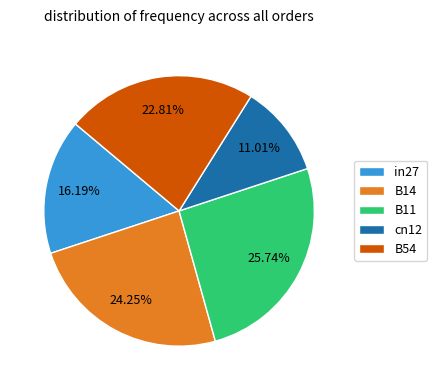

Count the number of slices in the pie.

5